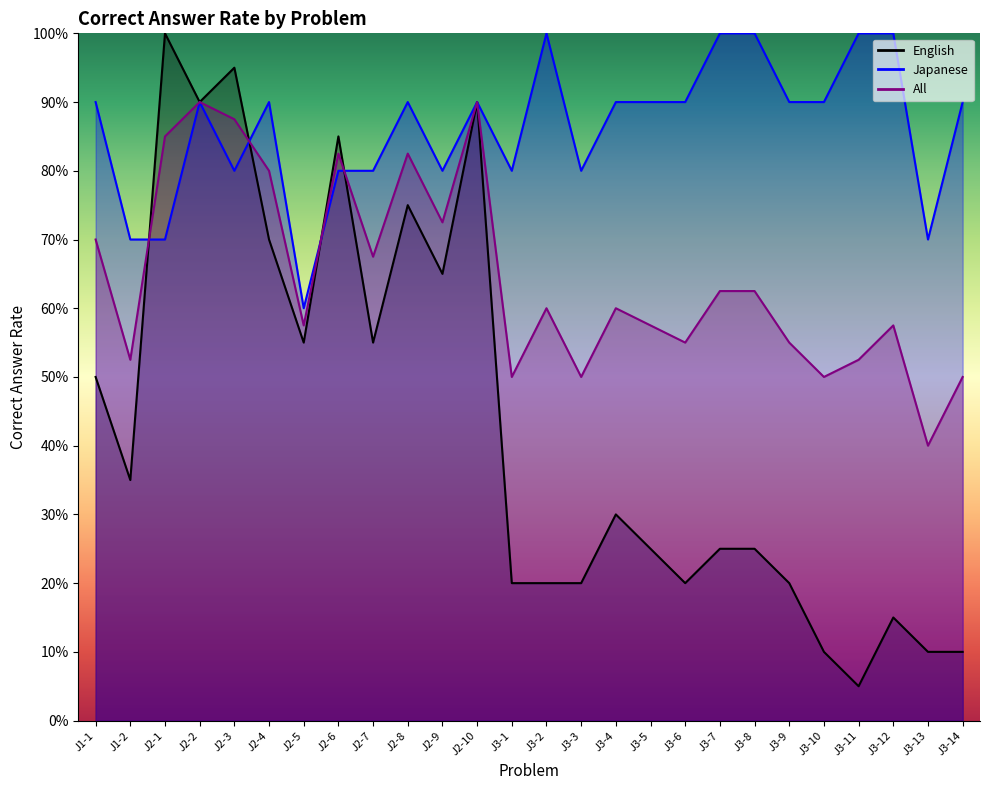

List the series in order of their overall mean, highest first.

Japanese, All, English